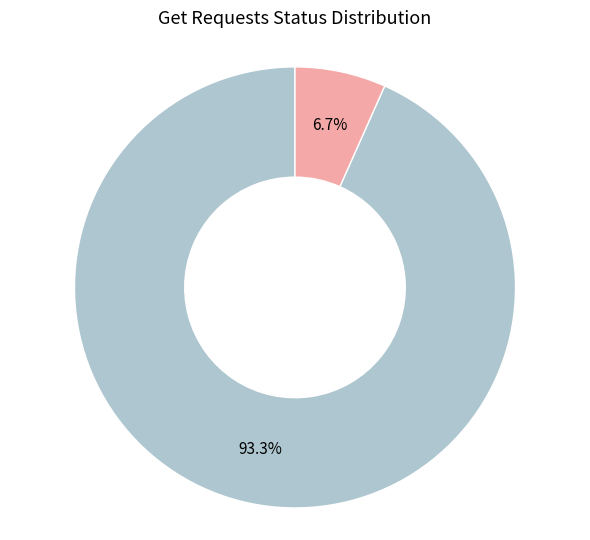

To the nearest percent, what is the combined percentage of The operation wasn't requested and Uncorrectly requests?

100%